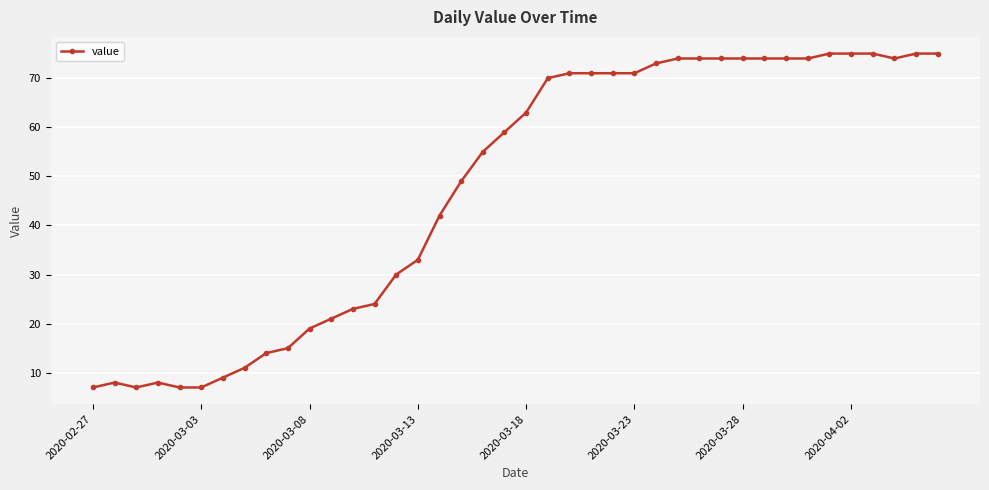

Reading right to left, extract all data points from this chart.

75	75	74	75	75	75	74	74	74	74	74	74	74	73	71	71	71	71	70	63	59	55	49	42	33	30	24	23	21	19	15	14	11	9	7	7	8	7	8	7